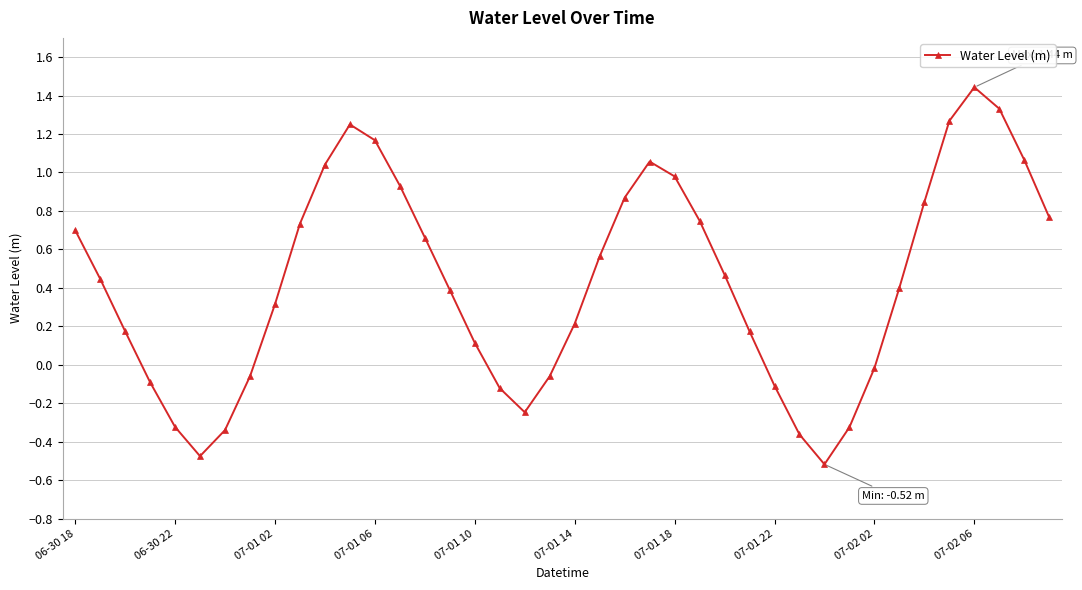

What is the sum of all values?

17.1